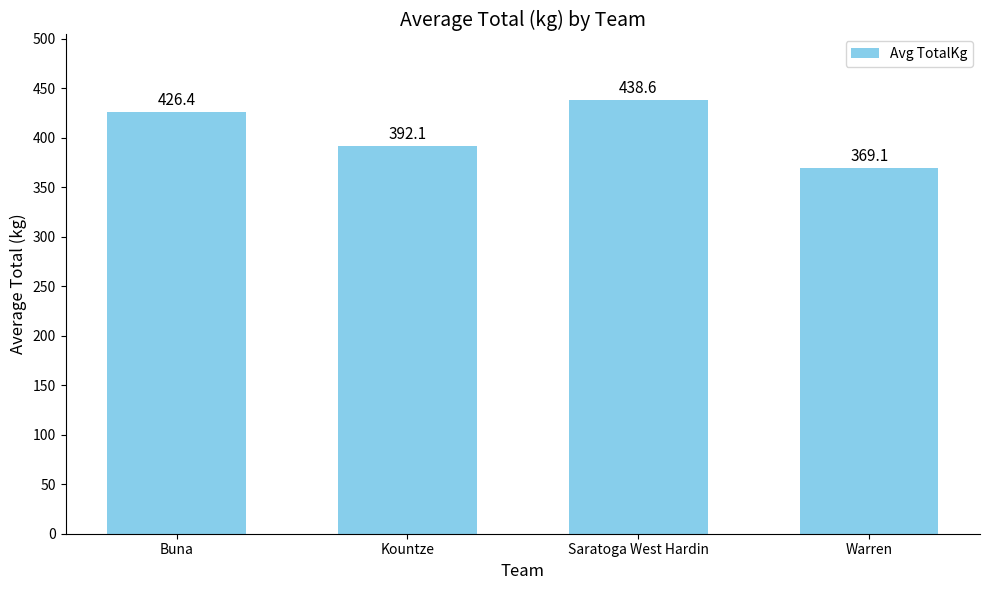

Reading right to left, transcribe all the data shown in this chart.

369.1	438.6	392.1	426.4